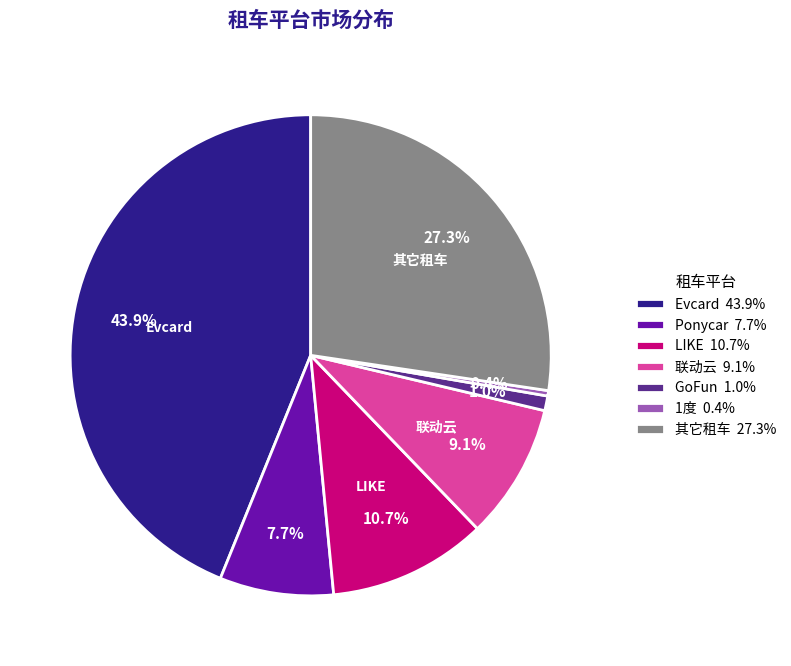

Is there a majority slice in this chart?

No